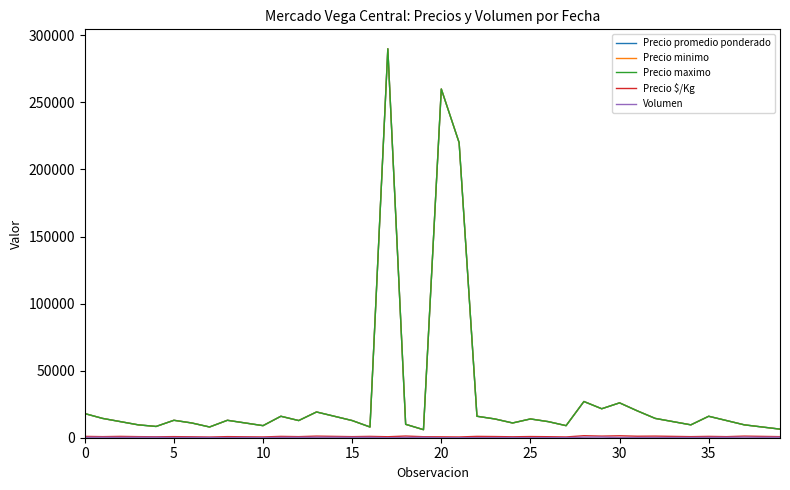

What is the label of the 39th point from the left?

38